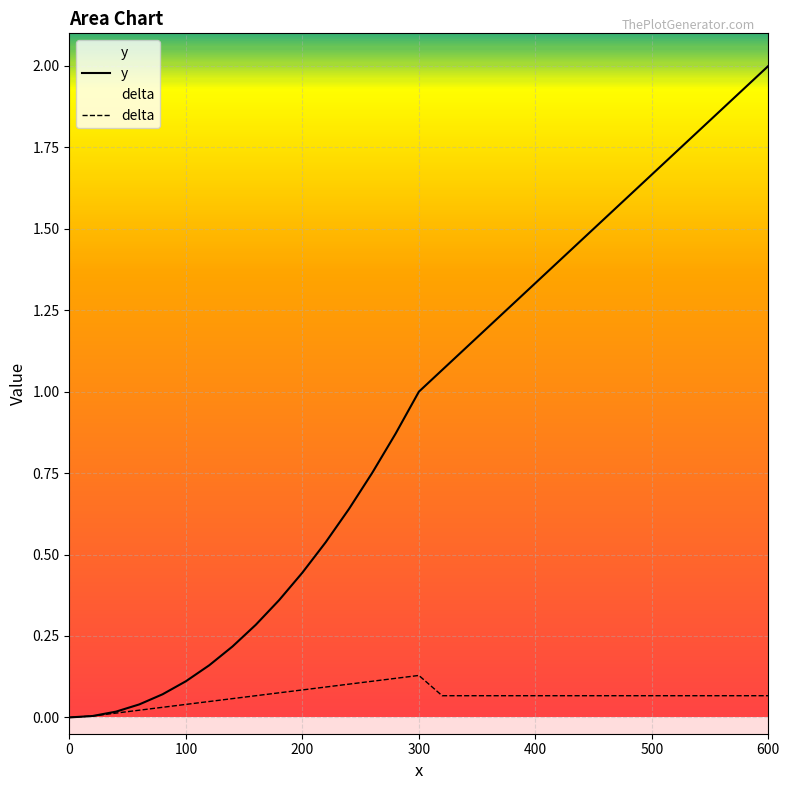

List the series in order of their peak value, highest first.

y, delta